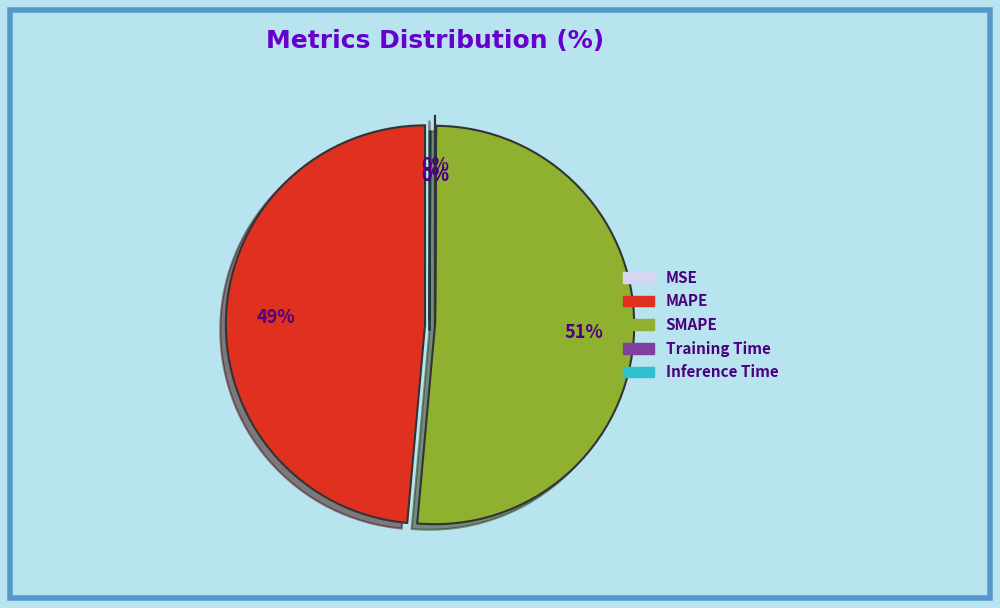

To the nearest percent, what is the difference between the largest and smallest slice percentages?

51%